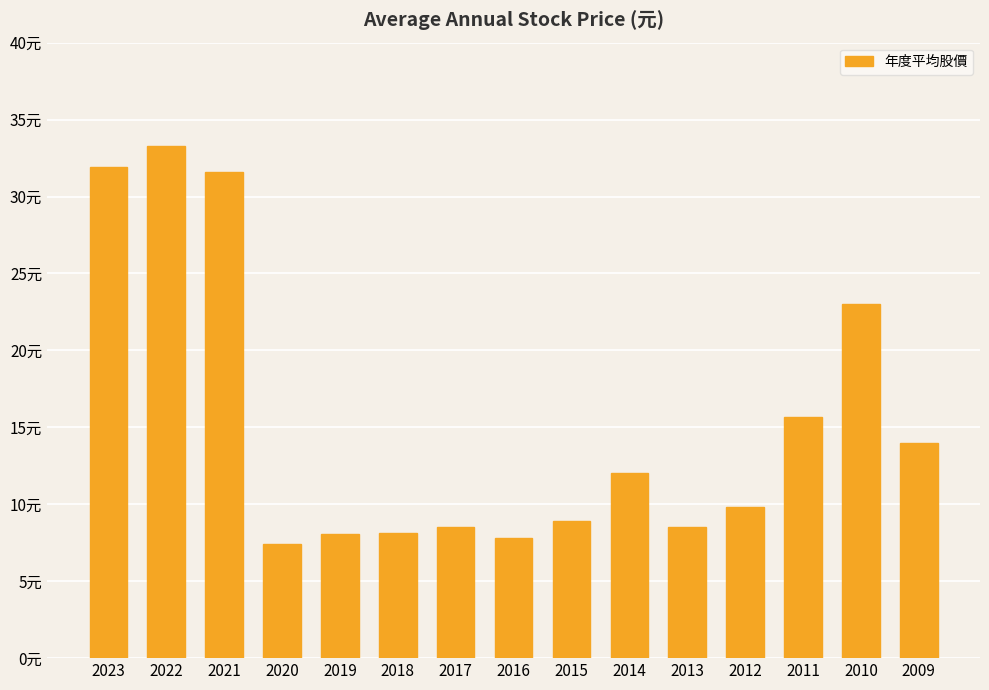

Are the bars horizontal?

No